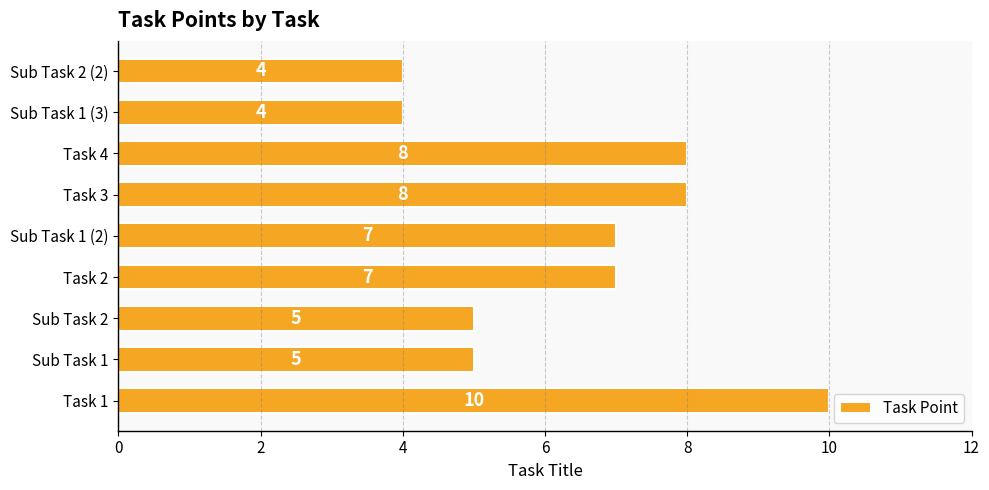

How many distinct data groups are displayed?

1